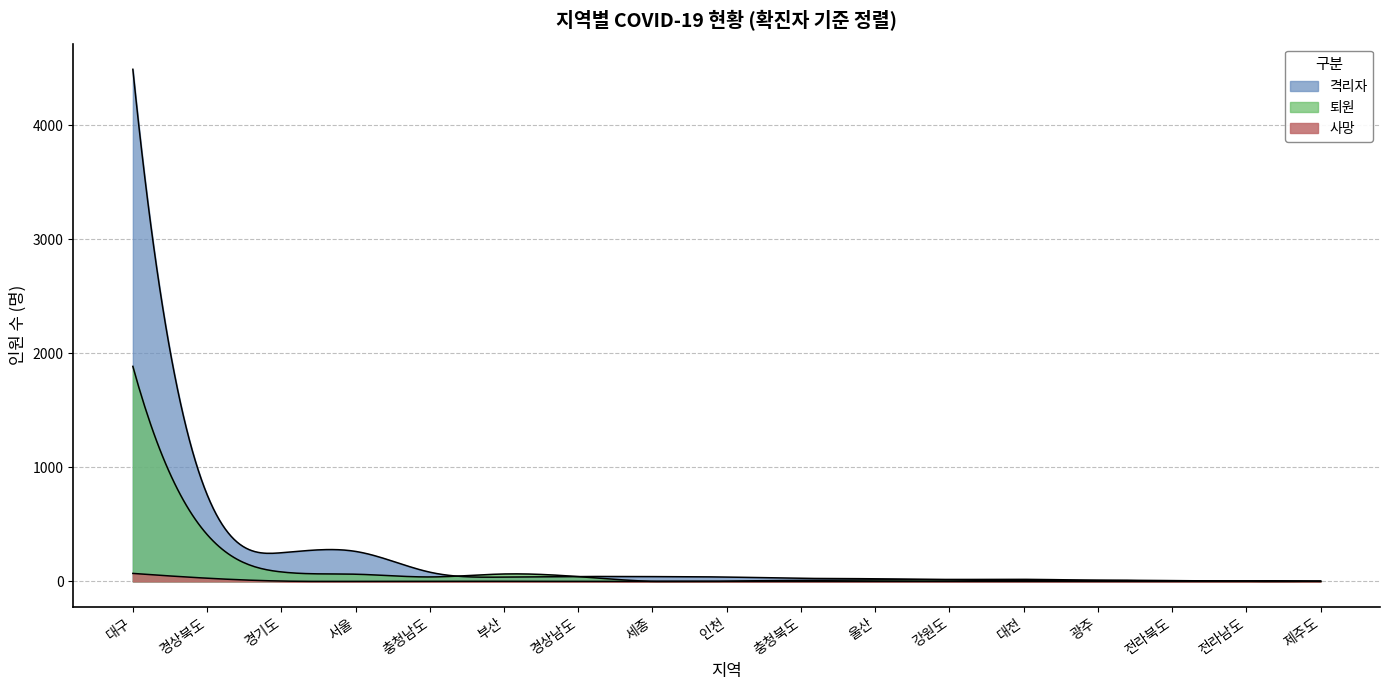

How many lines are shown in the chart?

3